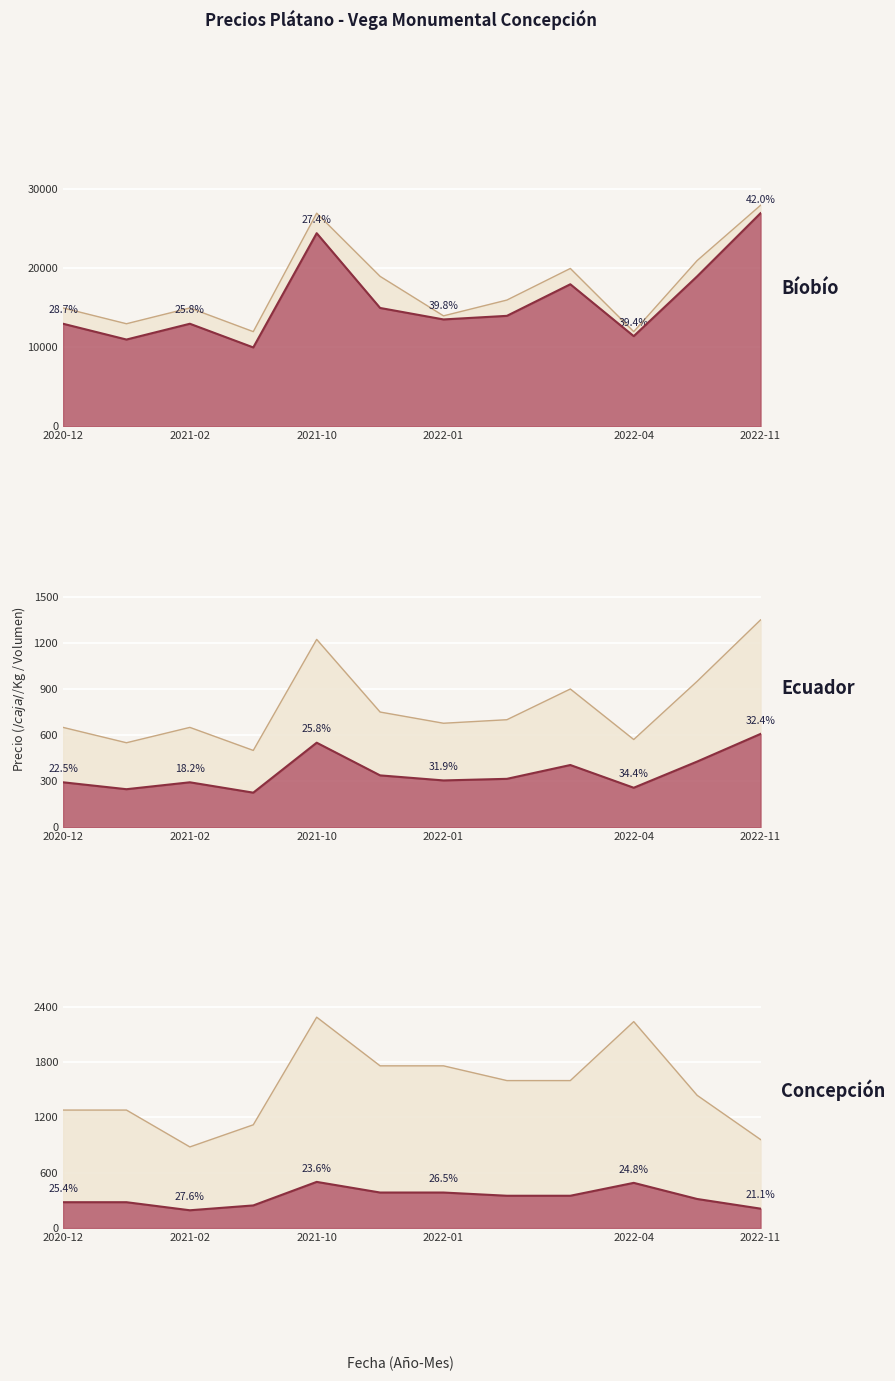

Which category has the highest value in the Precio $/Kg series?

2022-11